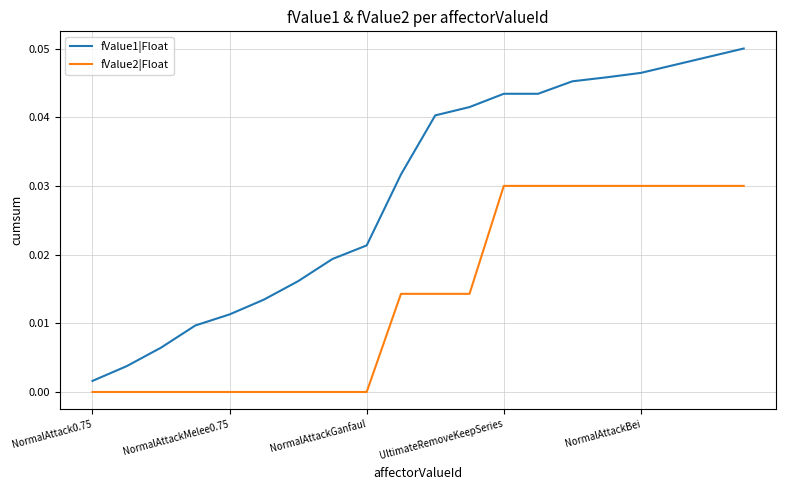

True or false: fValue1|Float and fValue2|Float intersect in this chart.

False